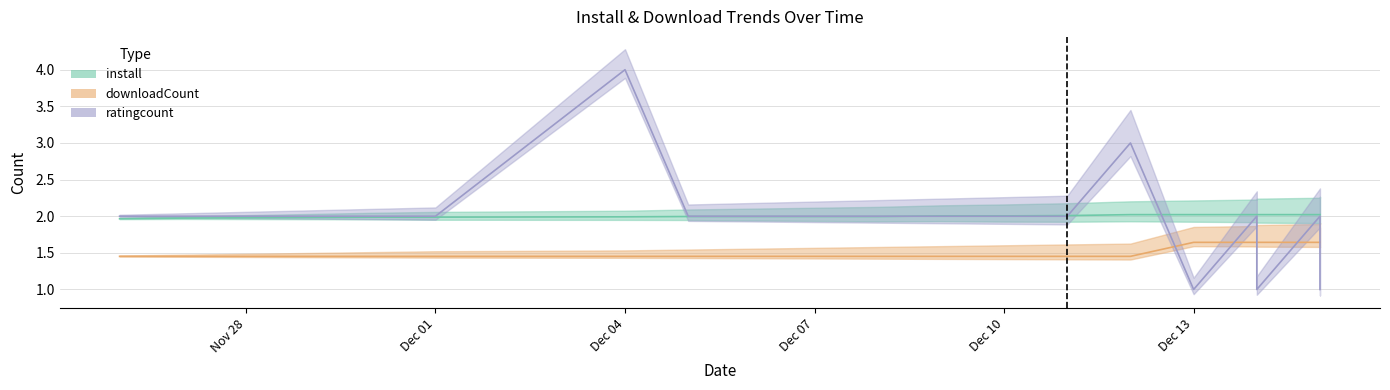

At which label is install closest to 1?

2024-11-26